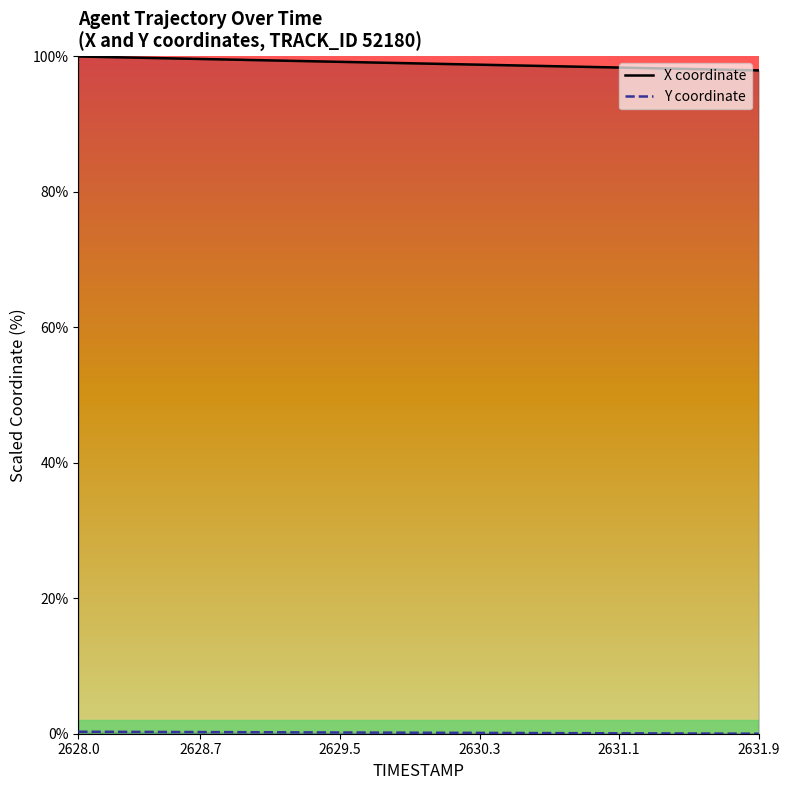

The value of X coordinate at 2629.5 is 30.0. True or false?

False